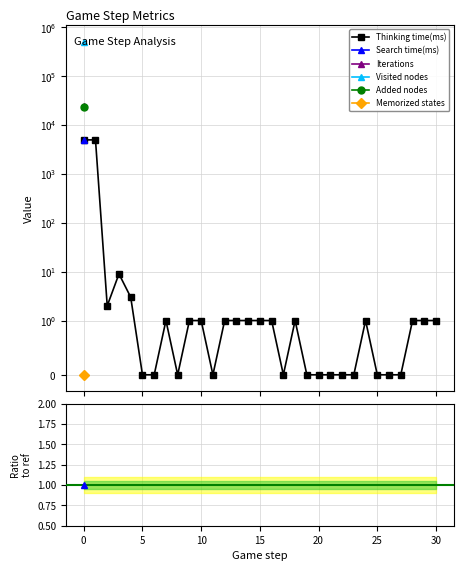

What is the difference between the maximum and minimum values in the Search time(ms) series?

4987